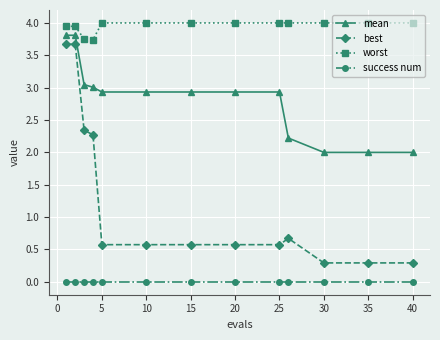

True or false: worst and success num cross at least once.

False